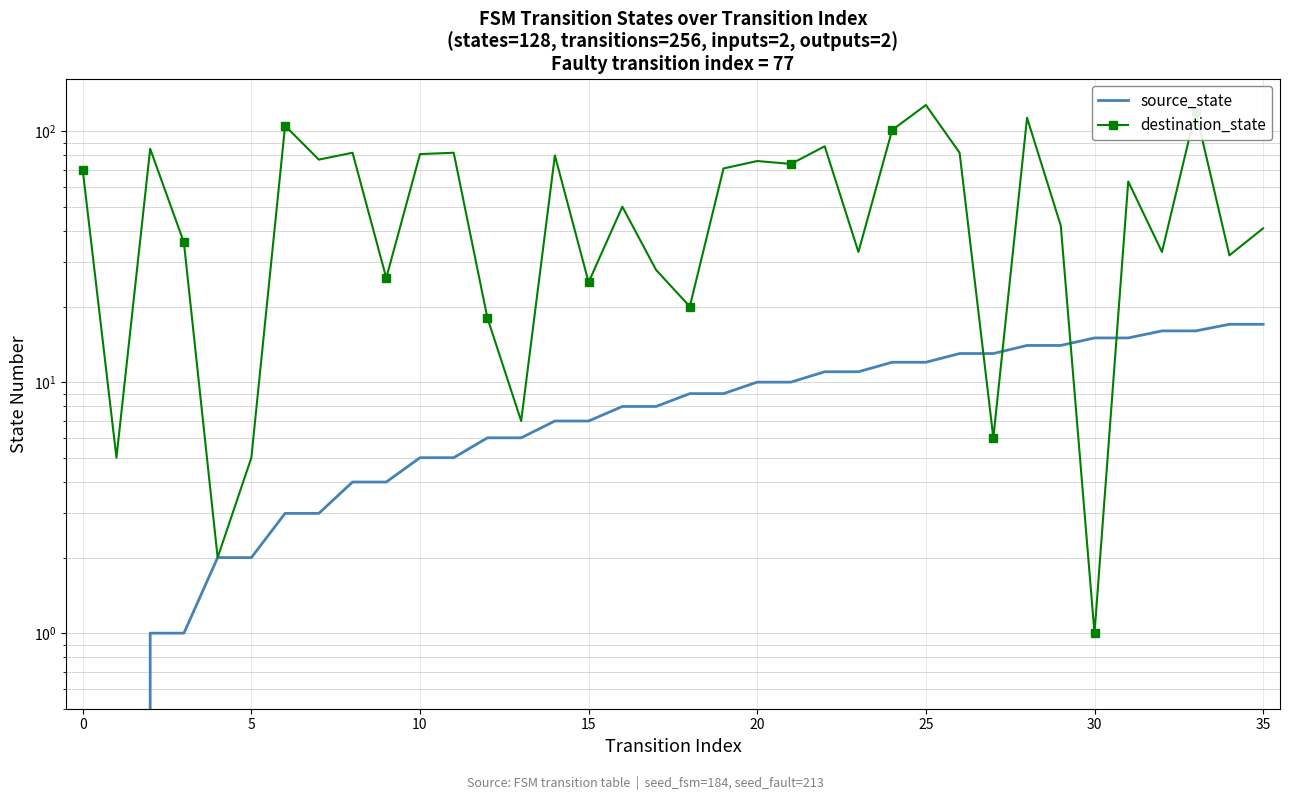

How many lines are shown in the chart?

2